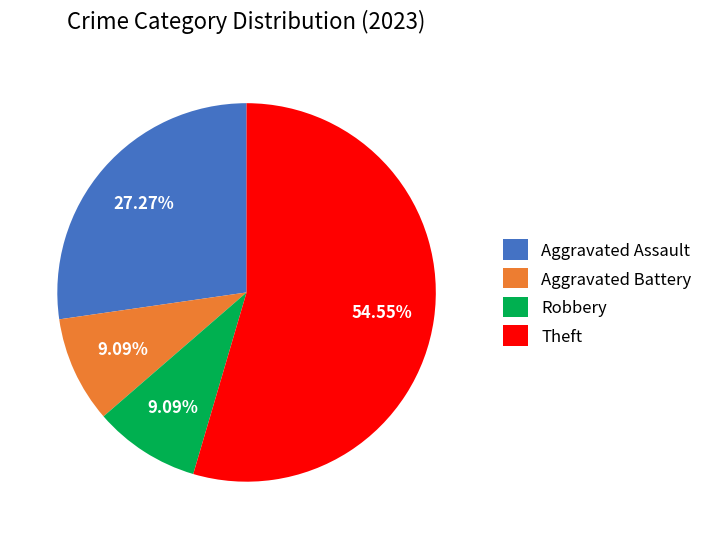

Does any single category account for the majority?

Yes